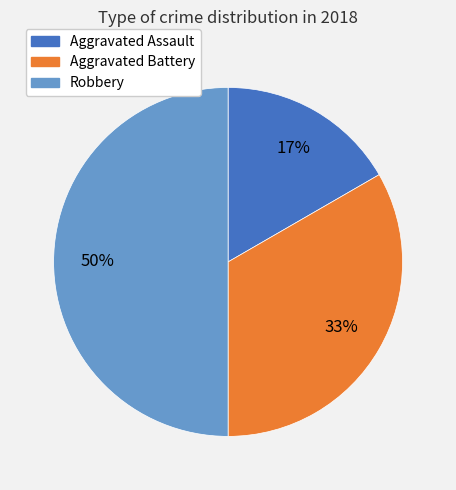

Which slice is the smallest?

Aggravated Assault